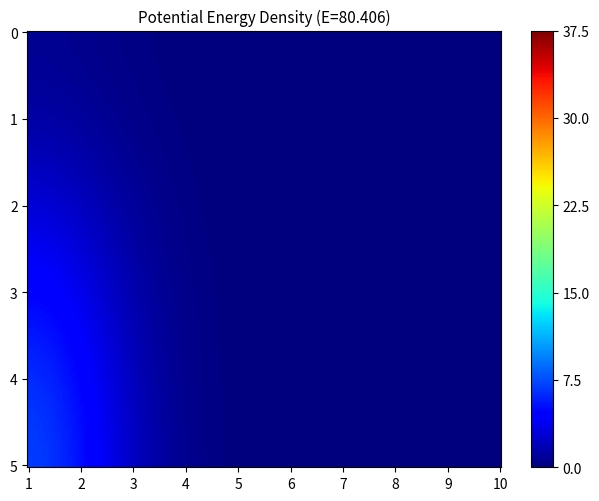

How many categories are shown in the chart?

10